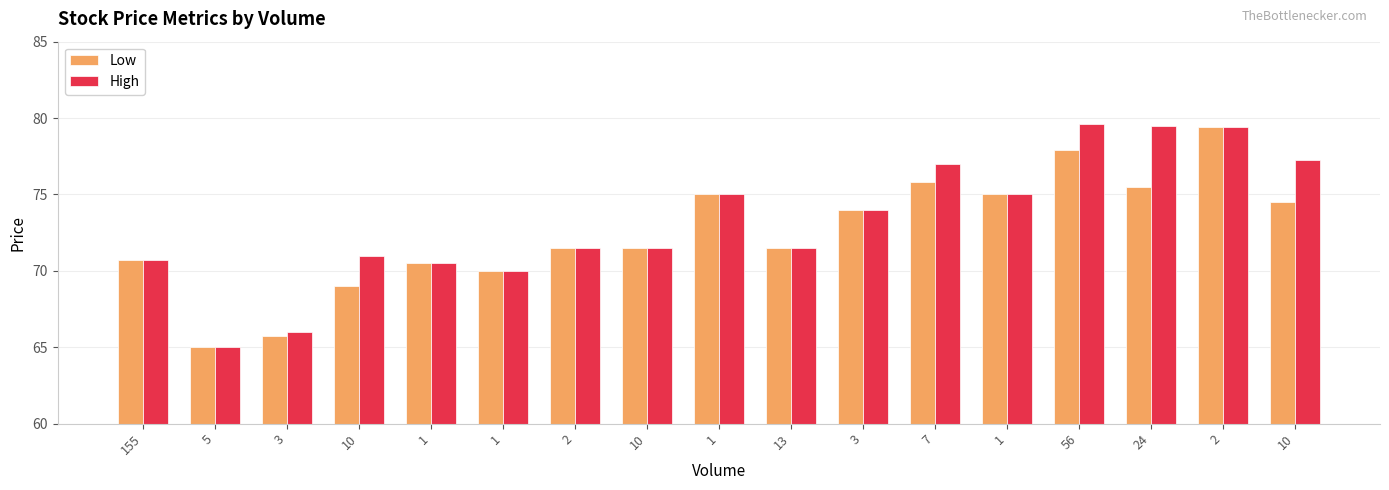

How many values in the Low series exceed 71?

11